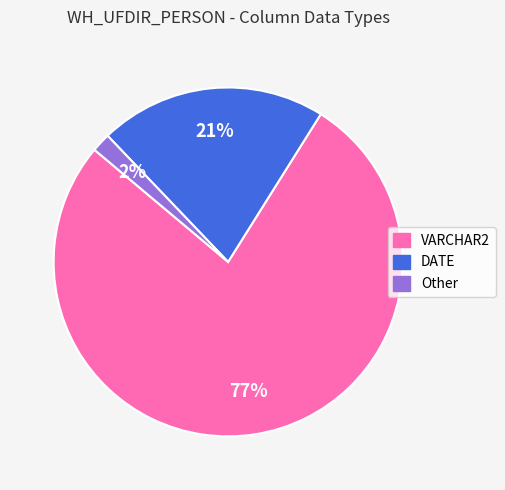

Between DATE and Other, which is larger?

DATE